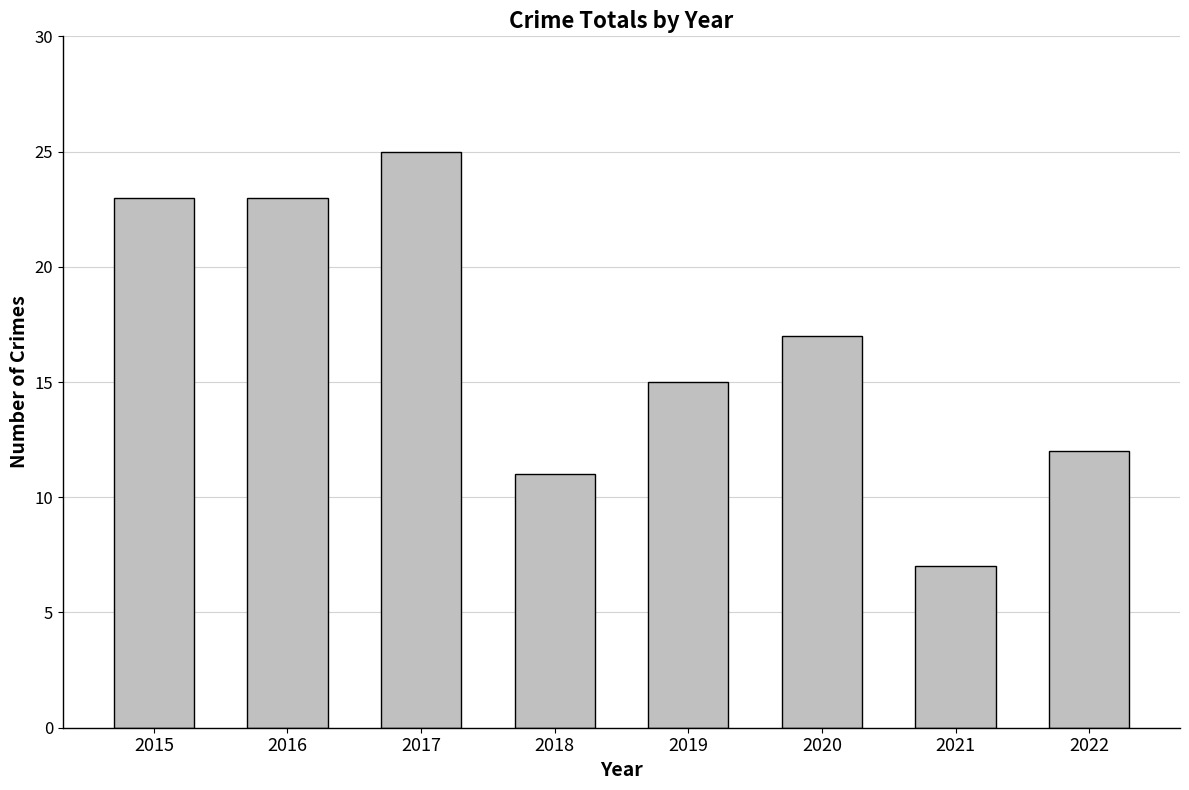

How many categories are shown in the chart?

8